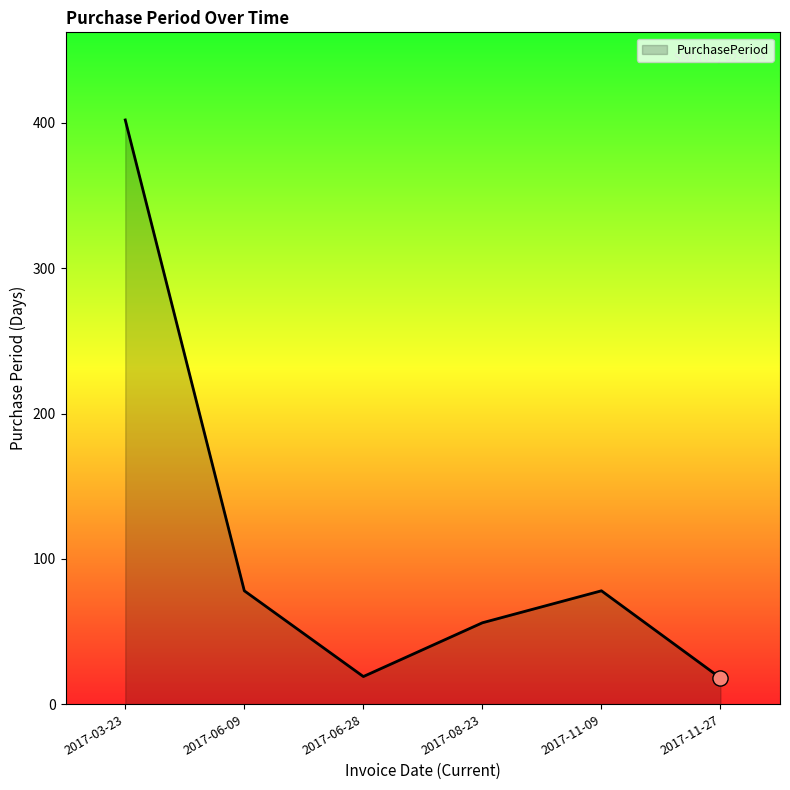

What is the ratio of the value at 2017-08-23 to the value at 2017-06-09?

0.7